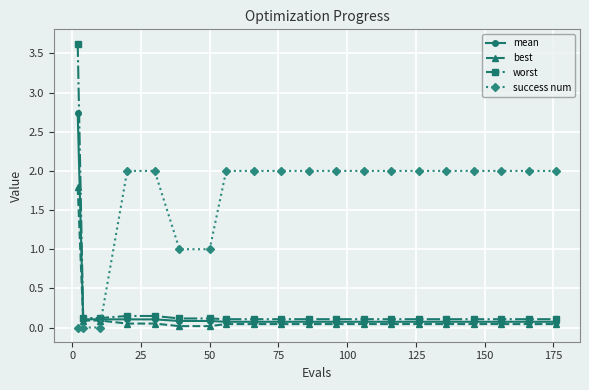

Rank the series by their maximum value, from highest to lowest.

worst, mean, success num, best